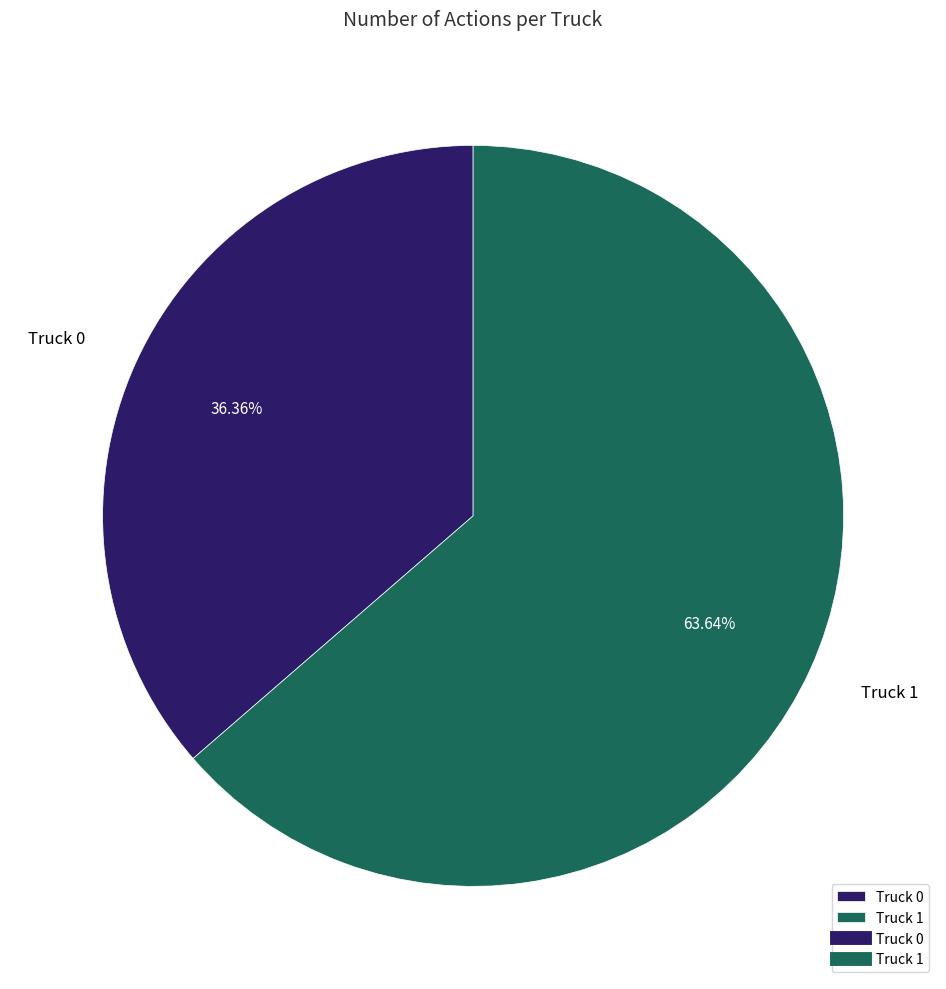

Is the sum of Truck 1 and Truck 0 greater than half?

Yes